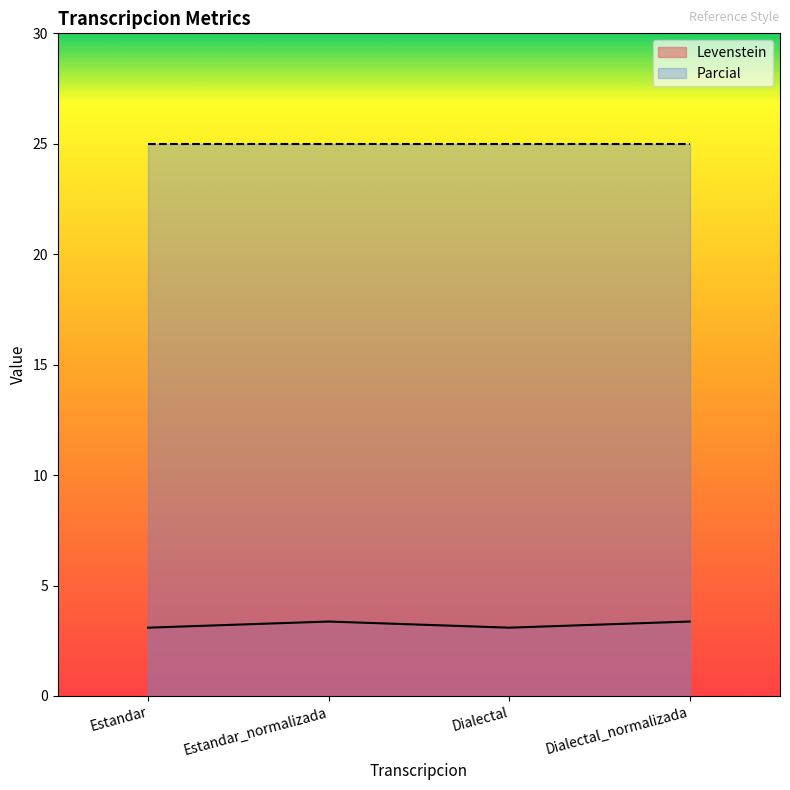

Which label corresponds to the smallest value in the chart?

Estandar